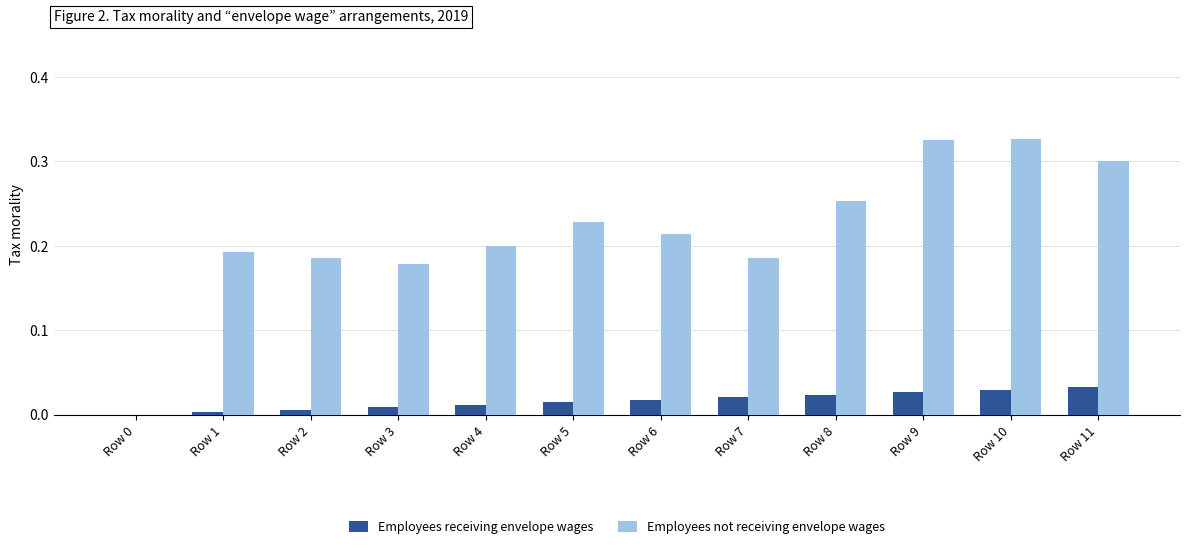

Is the value of Employees receiving envelope wages at Row 7 greater than the value of Employees not receiving envelope wages at Row 7?

No